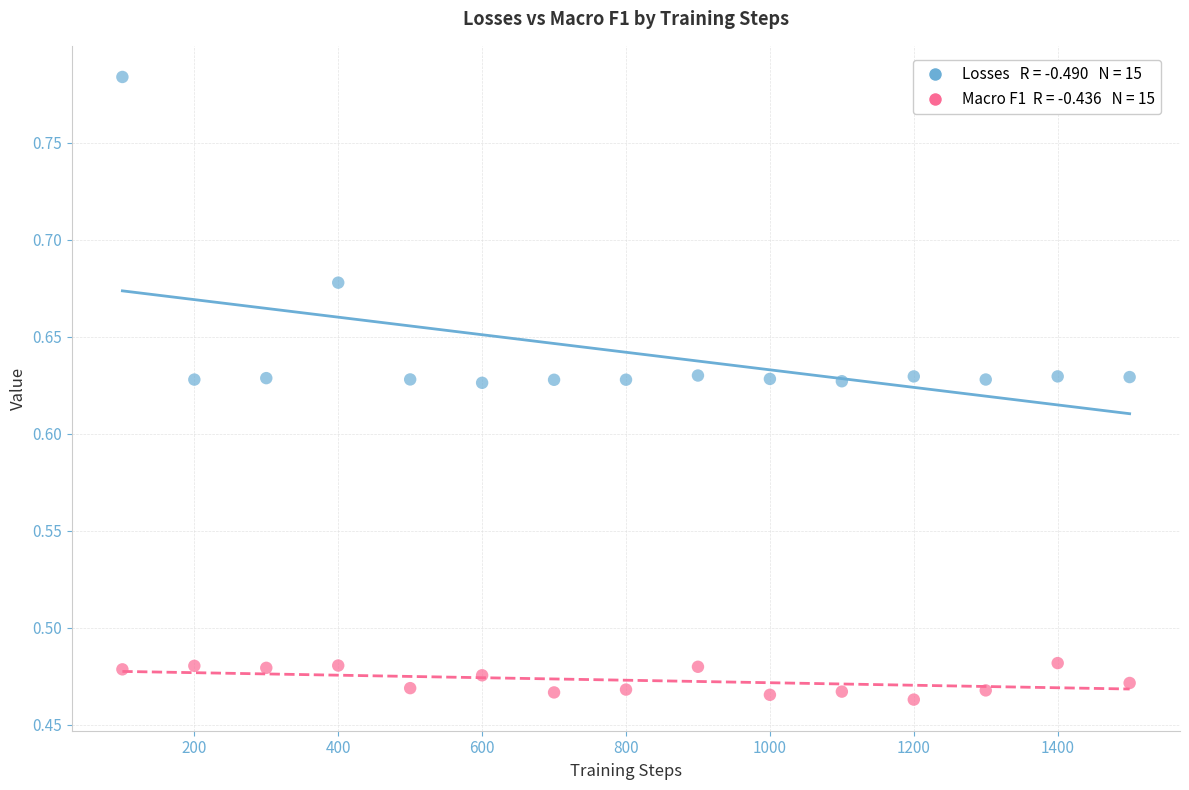

Across all data points, what is the range of X values (max minus min)?

1400.0